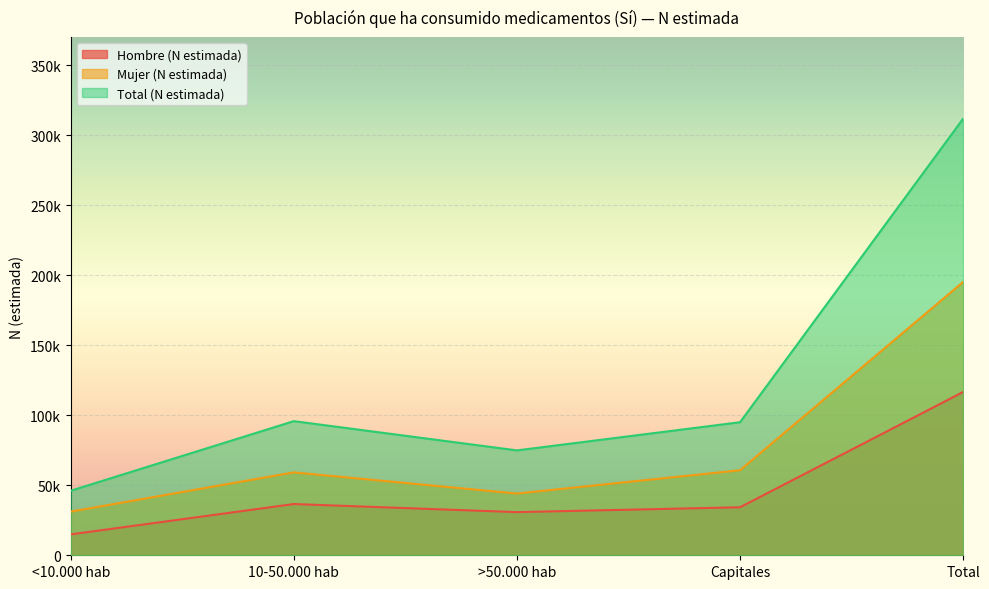

Where is the first local minimum for Mujer (N estimada)?

>50.000 hab